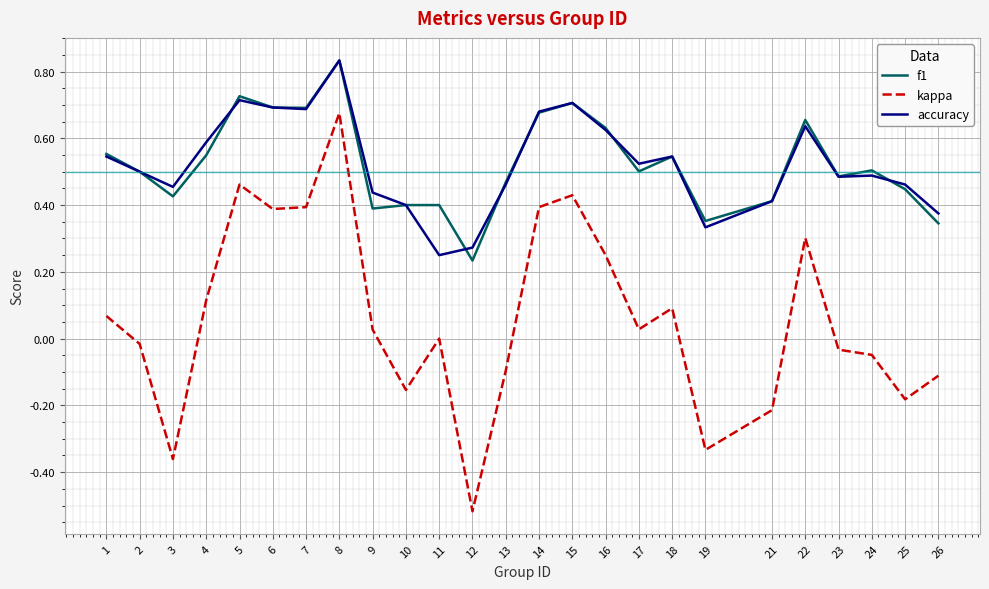

How many lines are shown in the chart?

3